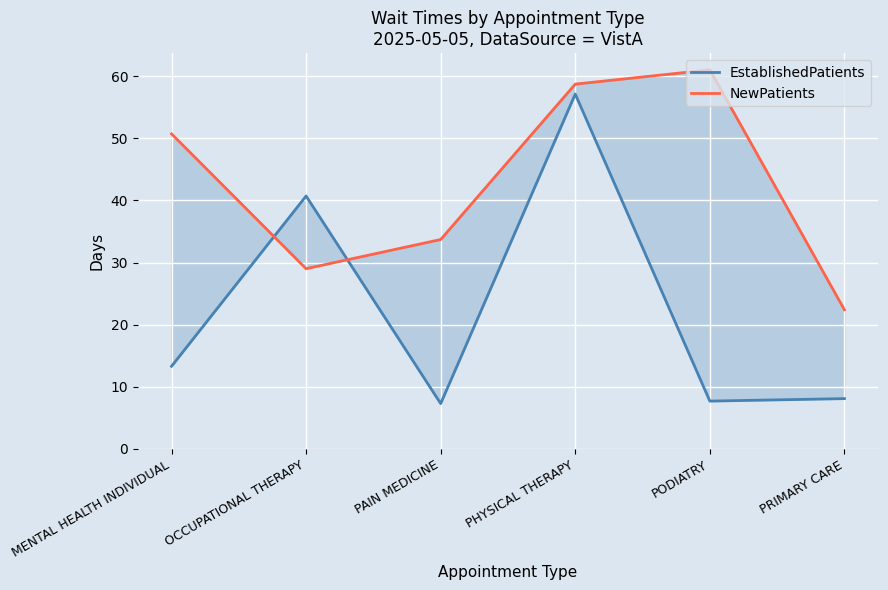

True or false: NewPatients has a value of 61.0 at PODIATRY.

True